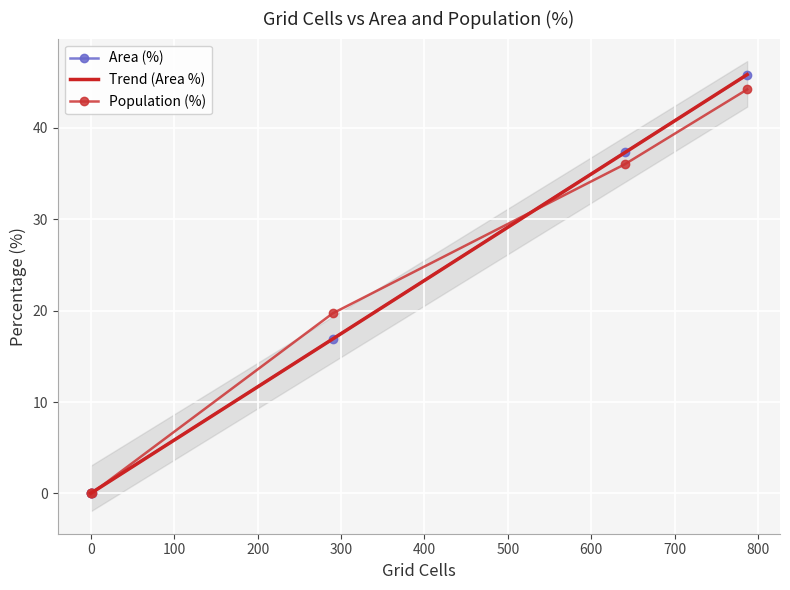

Which series has the largest total across all categories?

Trend (Area %)